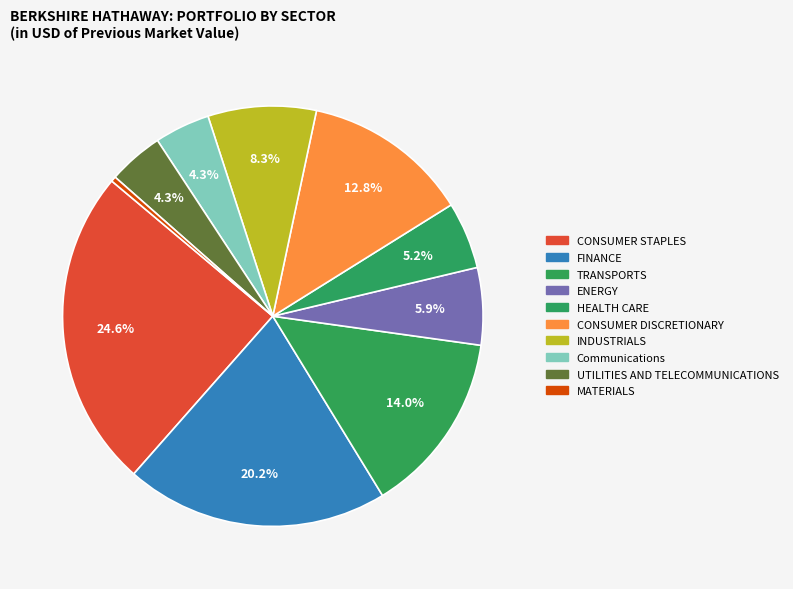

What percentage is the INDUSTRIALS slice, to the nearest percent?

8%